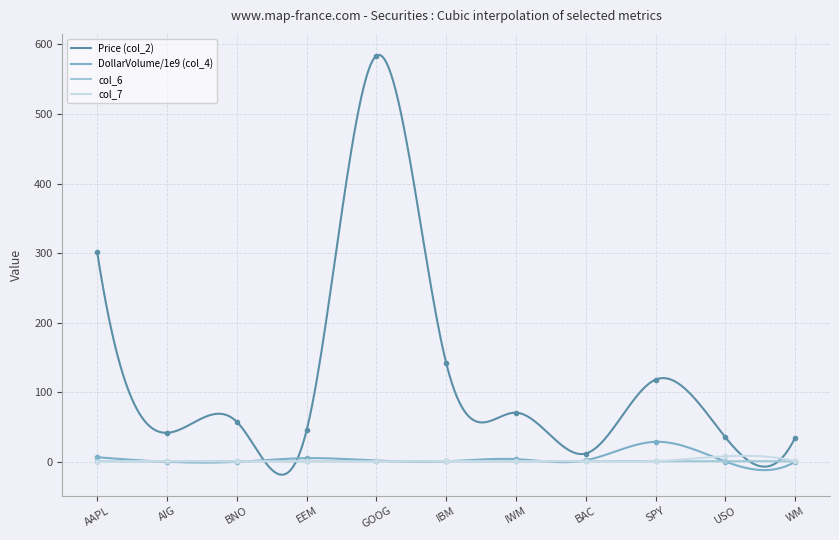

Reading left to right, extract all data points from this chart.

Price (col_2): 301.3	41.8	57.5	45.1	583.7	142.2	70.7	11.9	118.1	35.5	34.8
DollarVolume/1e9 (col_4): 6.6	0.1	0.0	5.3	1.8	0.8	3.9	2.3	28.8	0.5	0.1
col_6: 0.9	0.7	1.0	0.8	1.0	0.7	0.9	0.9	0.8	1.0	0.7
col_7: 0.0	1.0	0.5	1.0	0.5	1.0	1.0	1.0	1.0	8.0	1.0